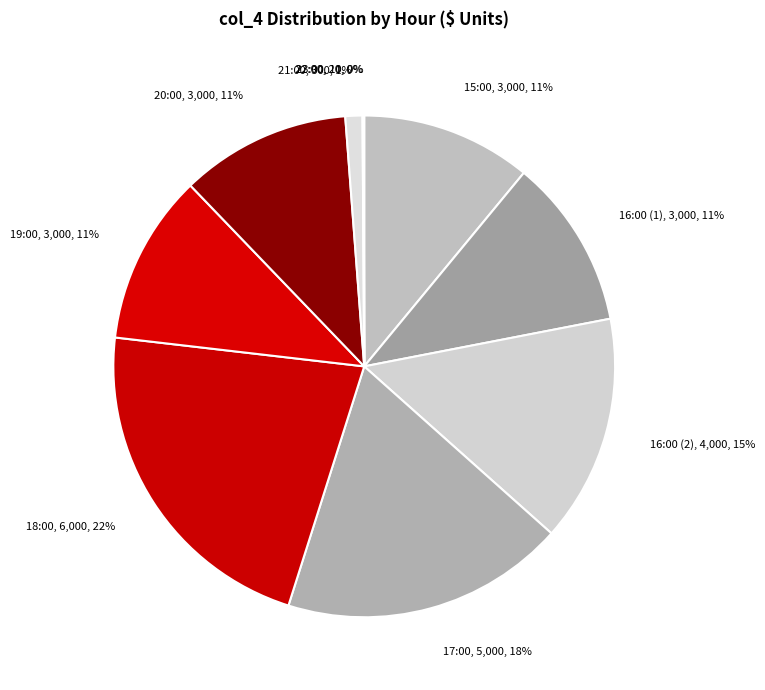

To the nearest percent, what is the average slice percentage?

10%